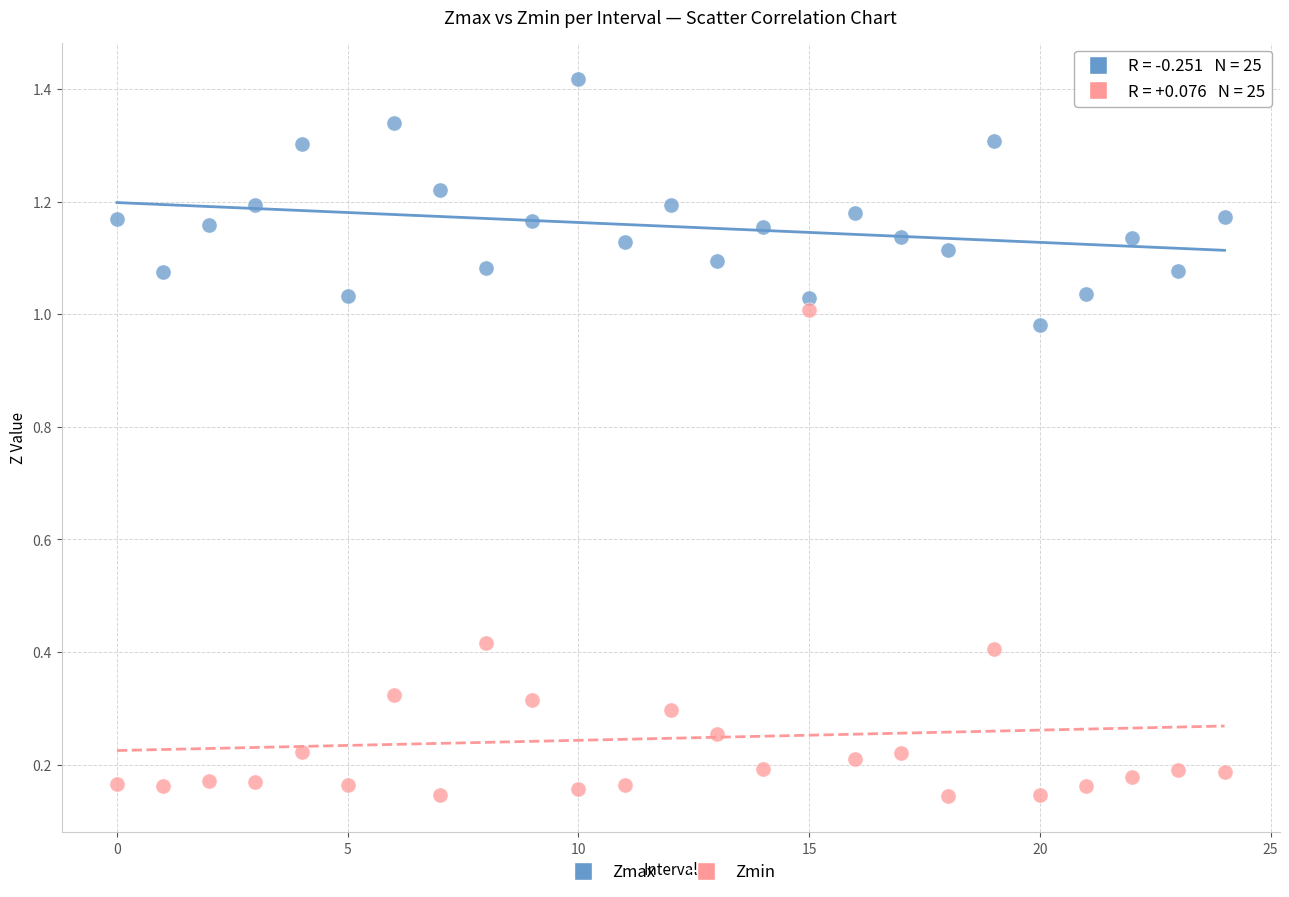

Which series reaches the maximum Y coordinate?

Zmax